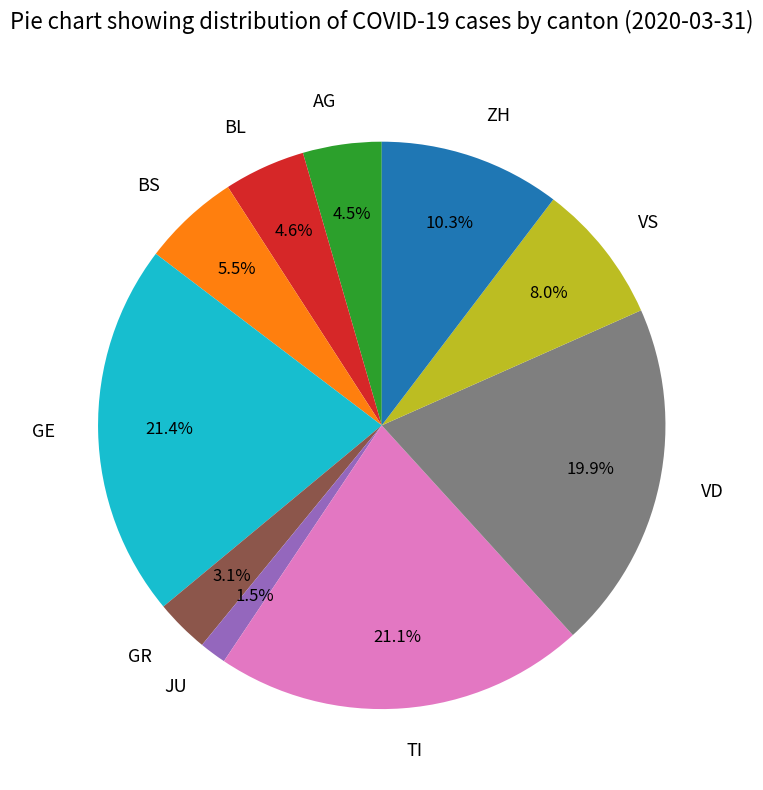

To the nearest percent, what is the average slice percentage?

10%